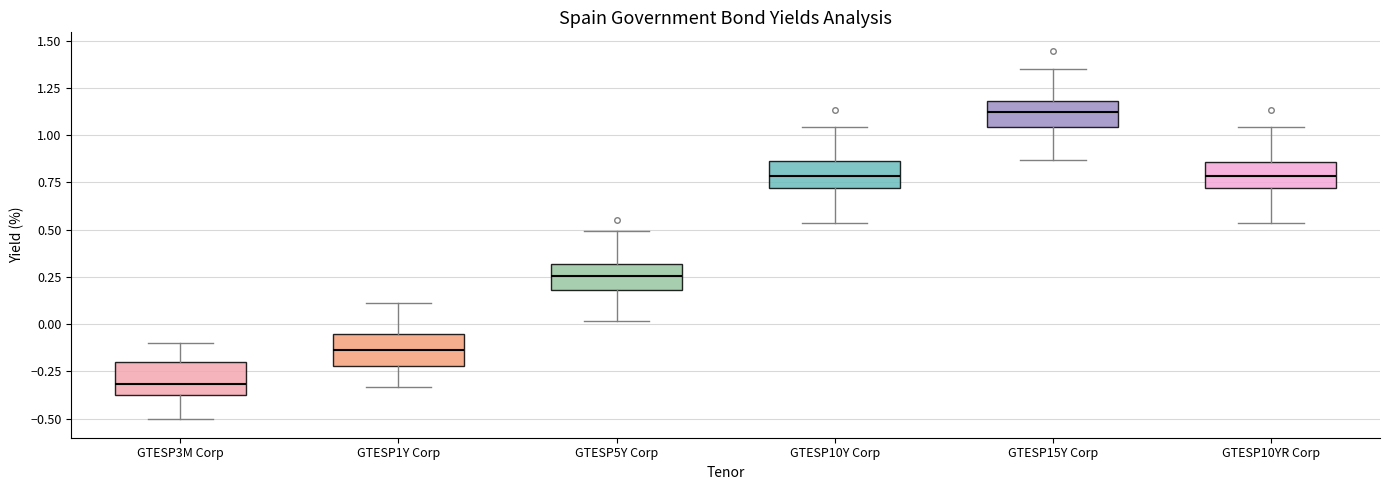

Reading left to right, transcribe this box plot: for each box, give where its median line is, the range the box spans, and where its two whiskers end, as read against the y-axis. The values are not printed on the chart, so give them approximately, as read against the axis.

GTESP3M Corp: median -0.30, box -0.35 to -0.20, whiskers -0.50 to -0.10
GTESP1Y Corp: median -0.15, box -0.20 to -0.05, whiskers -0.35 to 0.10
GTESP5Y Corp: median 0.25, box 0.20 to 0.30, whiskers 0.00 to 0.50
GTESP10Y Corp: median 0.80, box 0.70 to 0.85, whiskers 0.55 to 1.05
GTESP15Y Corp: median 1.10, box 1.05 to 1.20, whiskers 0.85 to 1.35
GTESP10YR Corp: median 0.80, box 0.70 to 0.85, whiskers 0.55 to 1.05